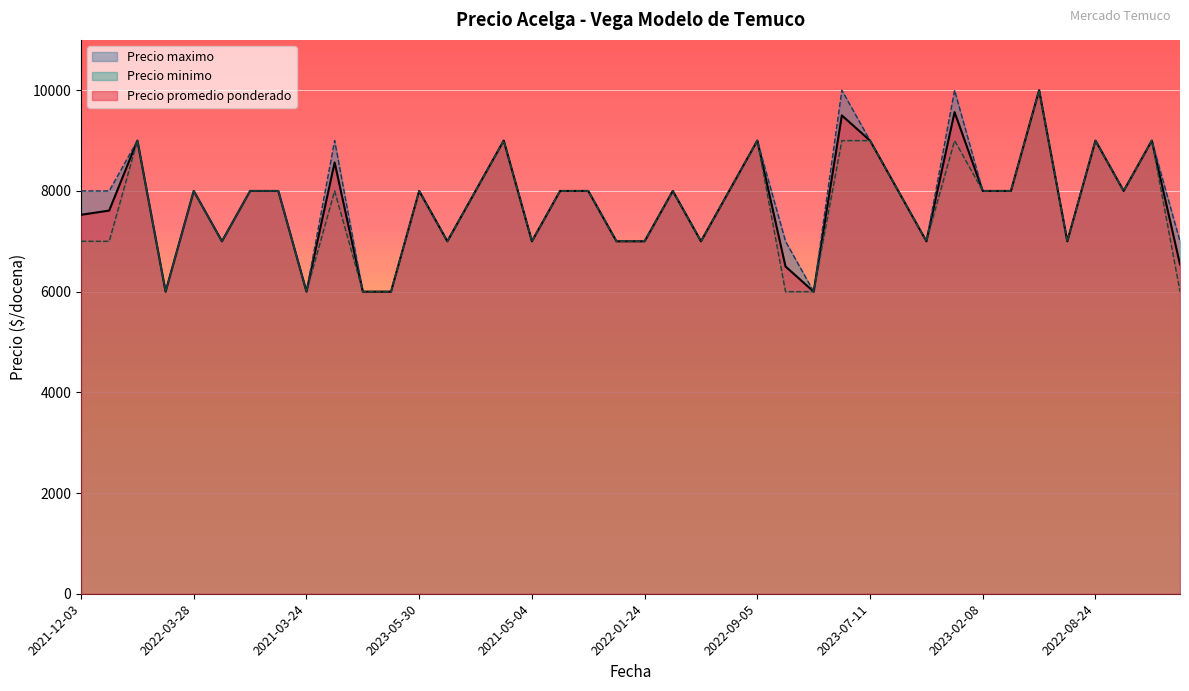

What is the value of the Precio maximo point at the 23rd from the left?

7000